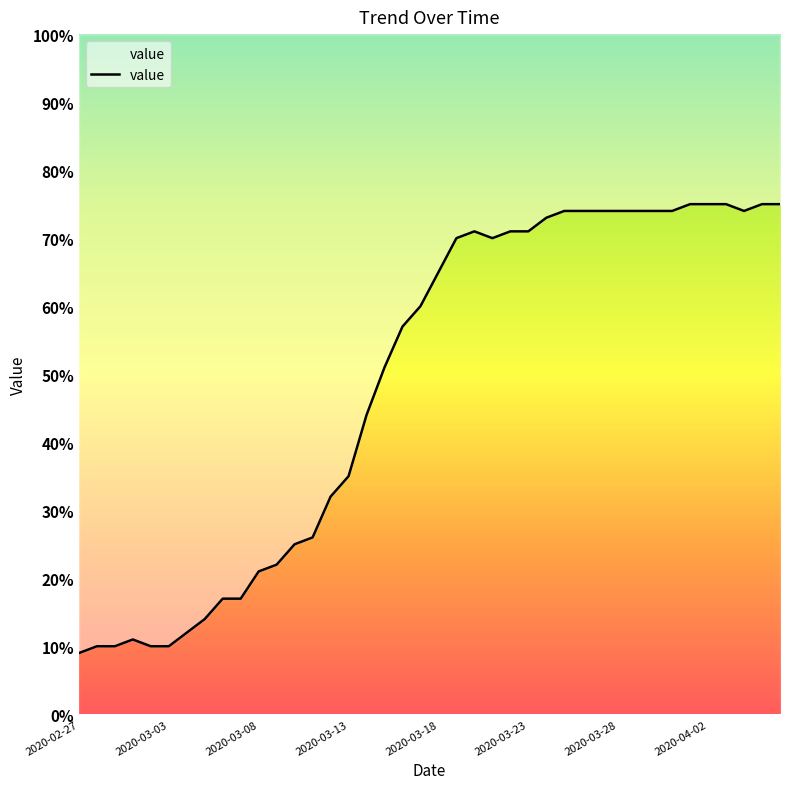

How many points are lower than both their immediate neighbors (excluding endpoints)?

2